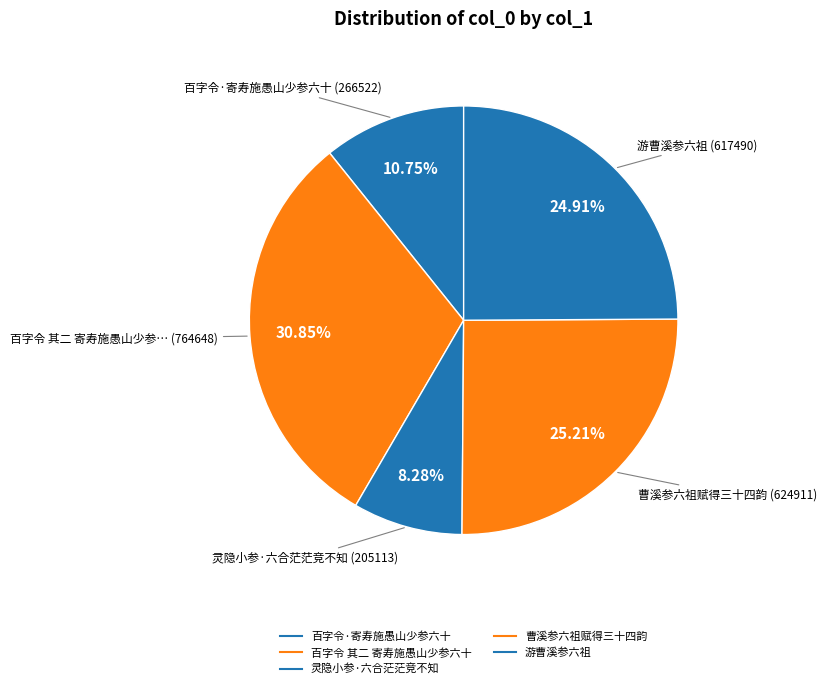

What percentage is the 百字令·寄寿施愚山少参六十 slice, to the nearest percent?

11%